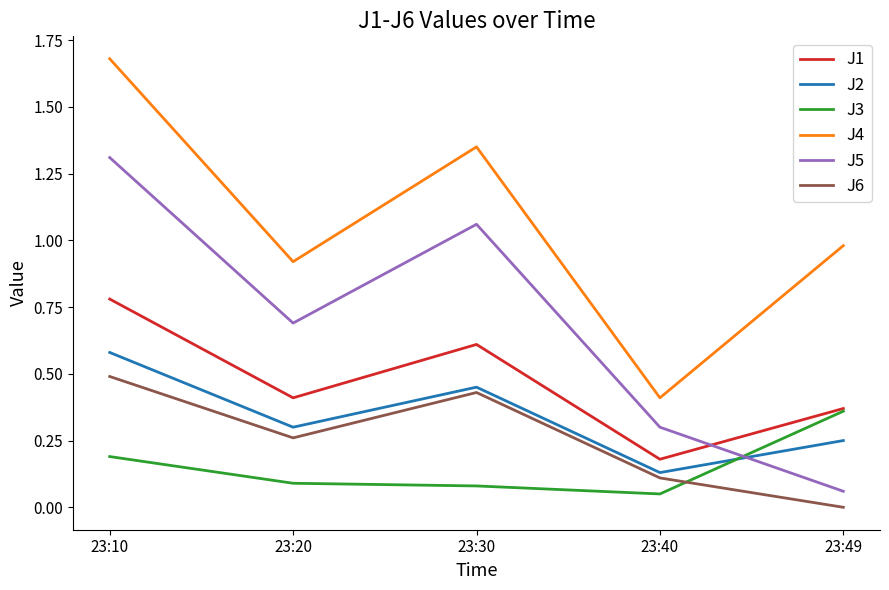

True or false: J1 and J2 intersect in this chart.

False